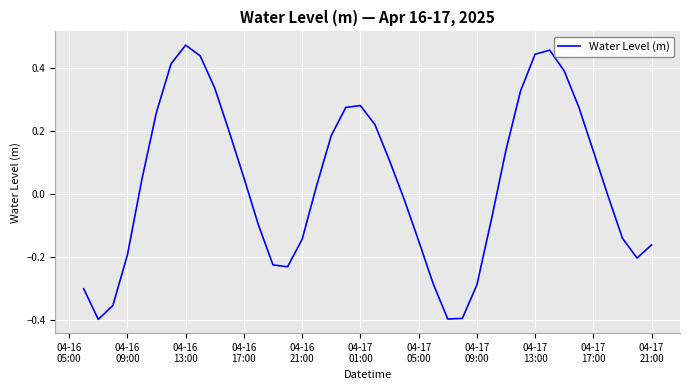

Is this an area chart (filled region under the line)?

No